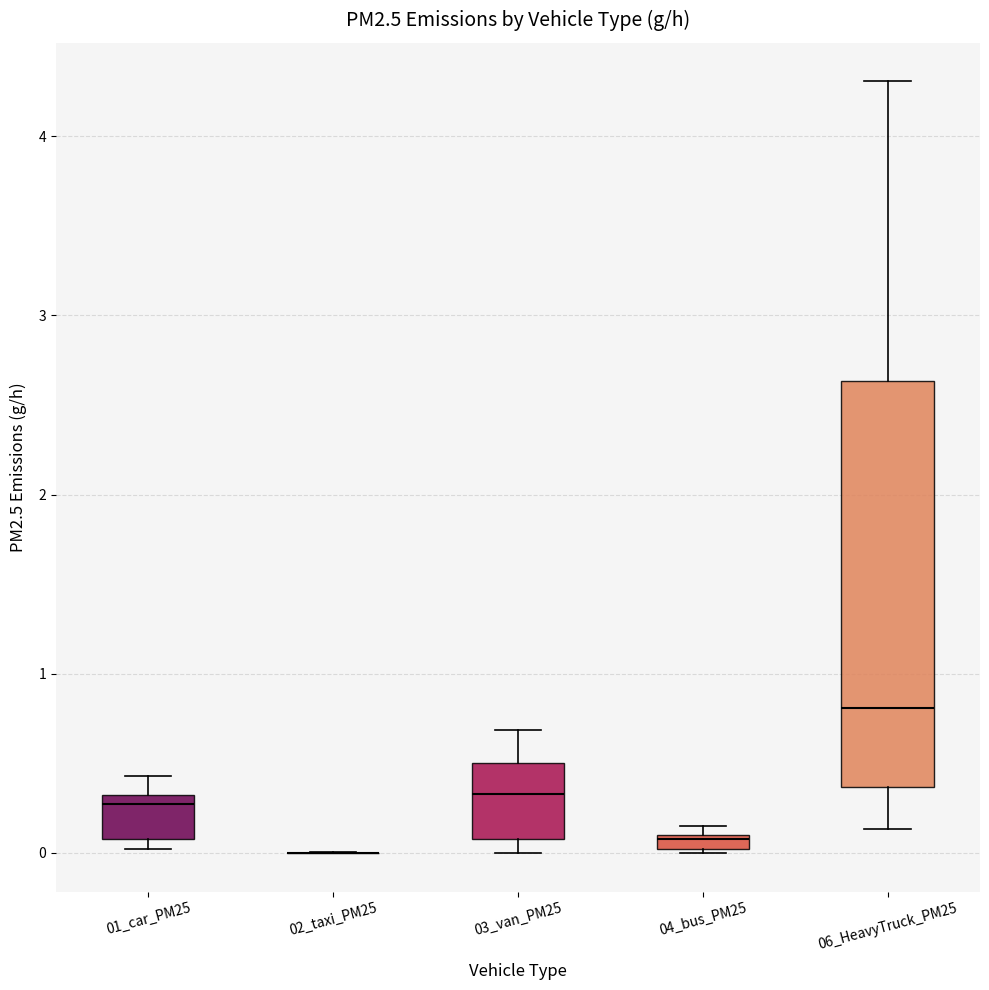

Comparing the boxes themselves (not the whiskers), which one is the tallest?

06_HeavyTruck_PM25